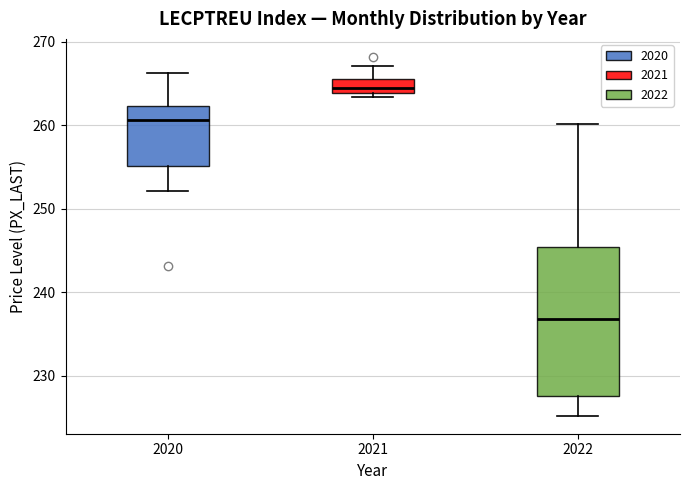

Reading left to right, read every box against the y-axis: the position of its median line, the range the box covers, and the ends of its whiskers. The values are not printed on the chart, so give them approximately, as read against the axis.

2020: median 261, box 255 to 262, whiskers 252 to 266
2021: median 264 (just above the box's lower edge), box 264 to 266, whiskers 263 to 267
2022: median 237, box 228 to 245, whiskers 225 to 260